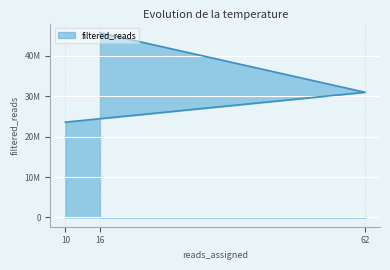

The value at 62 is 7633063. True or false?

False